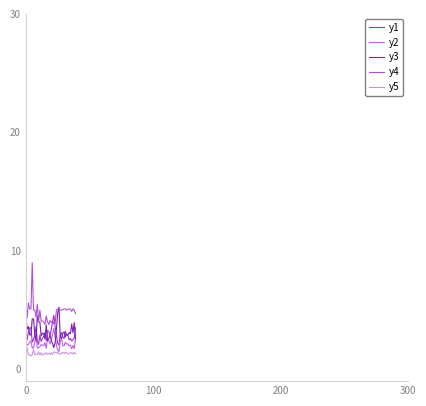

What is the label of the 26th point from the left?

25